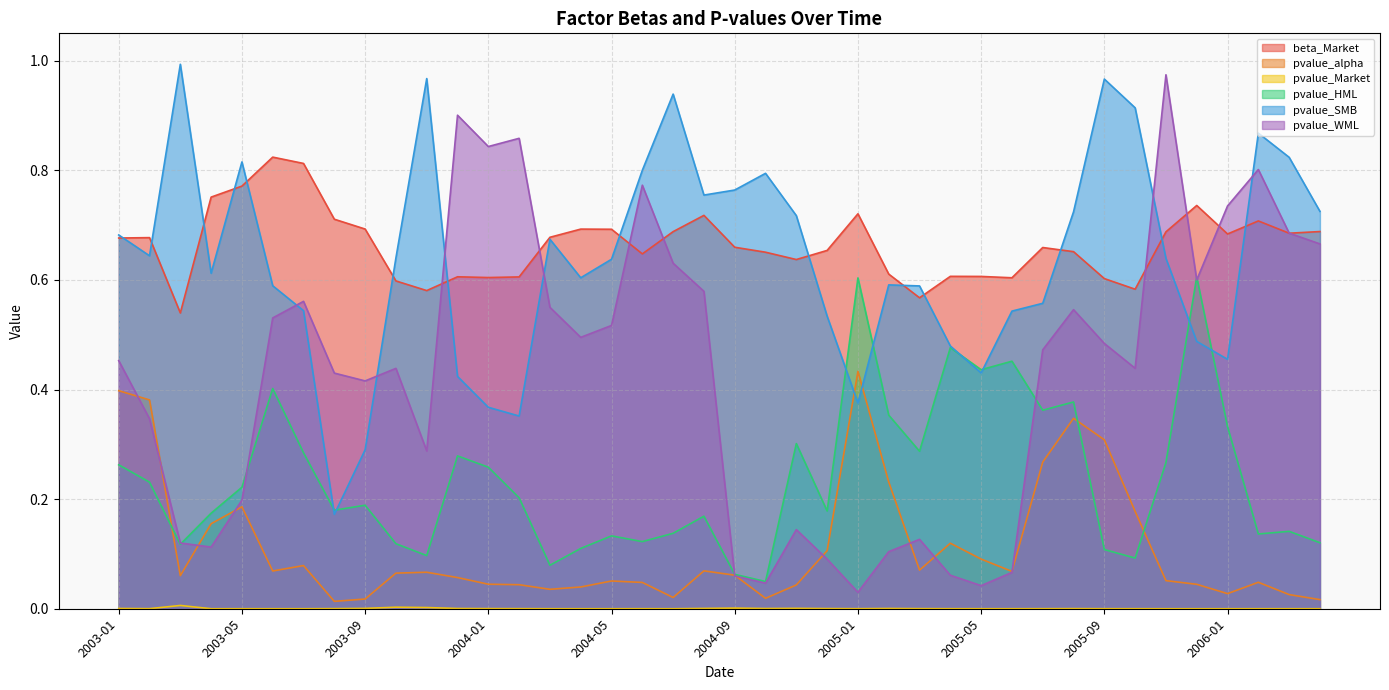

What is the difference between the maximum and minimum values in the pvalue_alpha series?

0.4